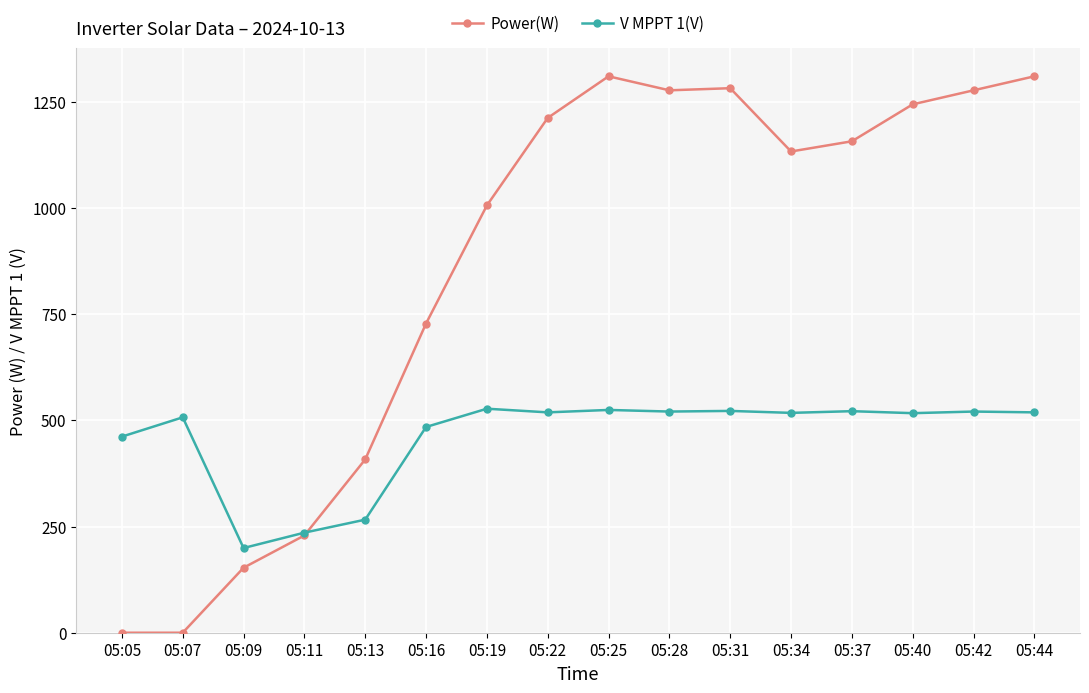

What is the total value across all series at 05:42?

1797.7